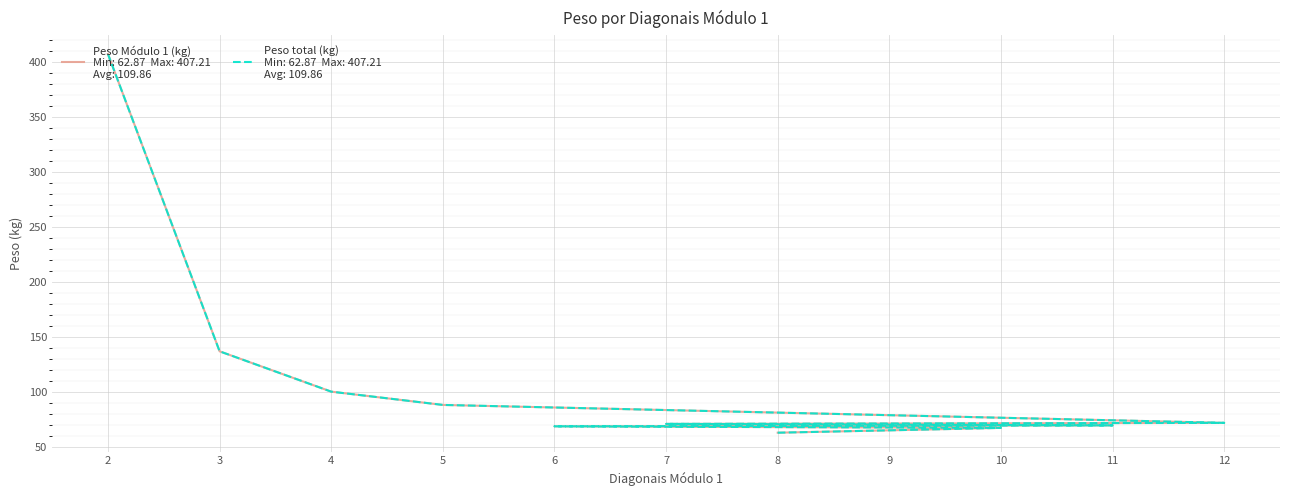

Which series has the largest total across all categories?

Peso Módulo 1 (kg)